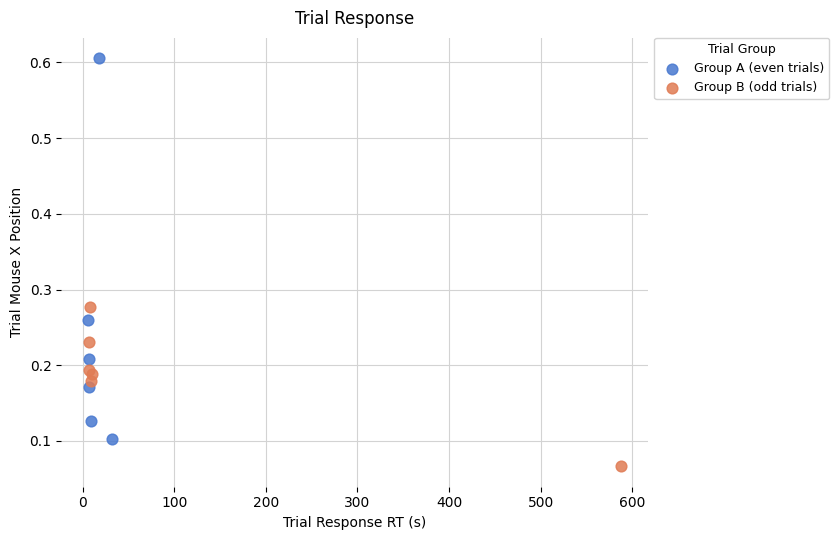

Which series has the largest Y range (max minus min)?

Group A (even trials)